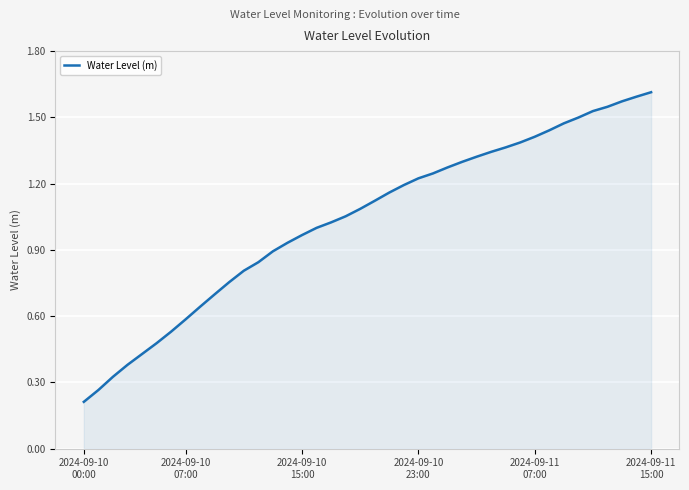

What is the greatest value displayed?

1.6